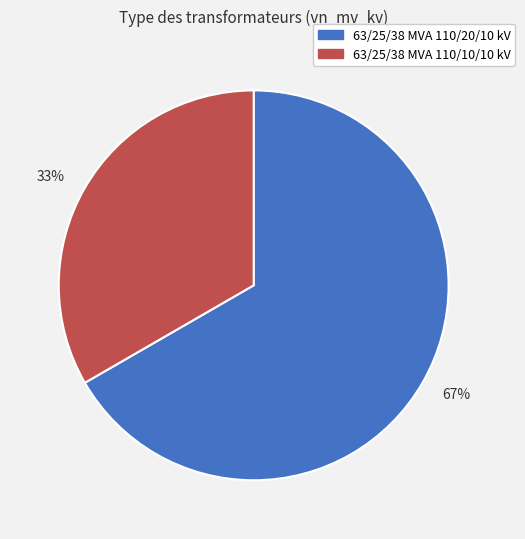

Which category has the smallest portion of the pie?

33%